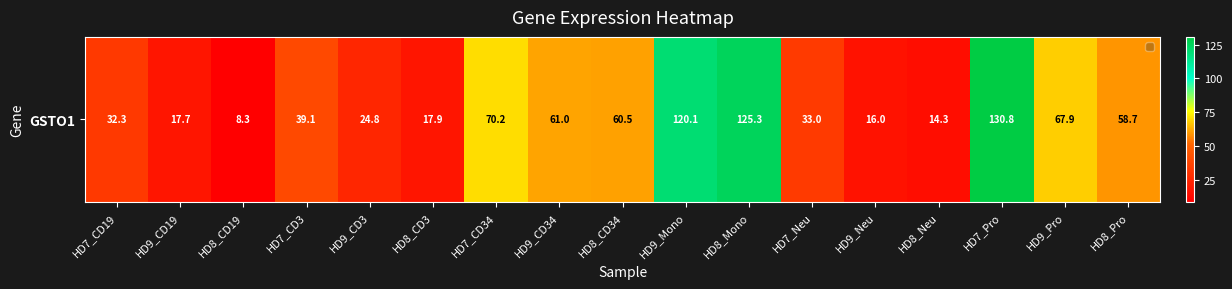

List the labels in order of value, smallest first.

HD8_CD19, HD8_Neu, HD9_Neu, HD9_CD19, HD8_CD3, HD9_CD3, HD7_CD19, HD7_Neu, HD7_CD3, HD8_Pro, HD8_CD34, HD9_CD34, HD9_Pro, HD7_CD34, HD9_Mono, HD8_Mono, HD7_Pro